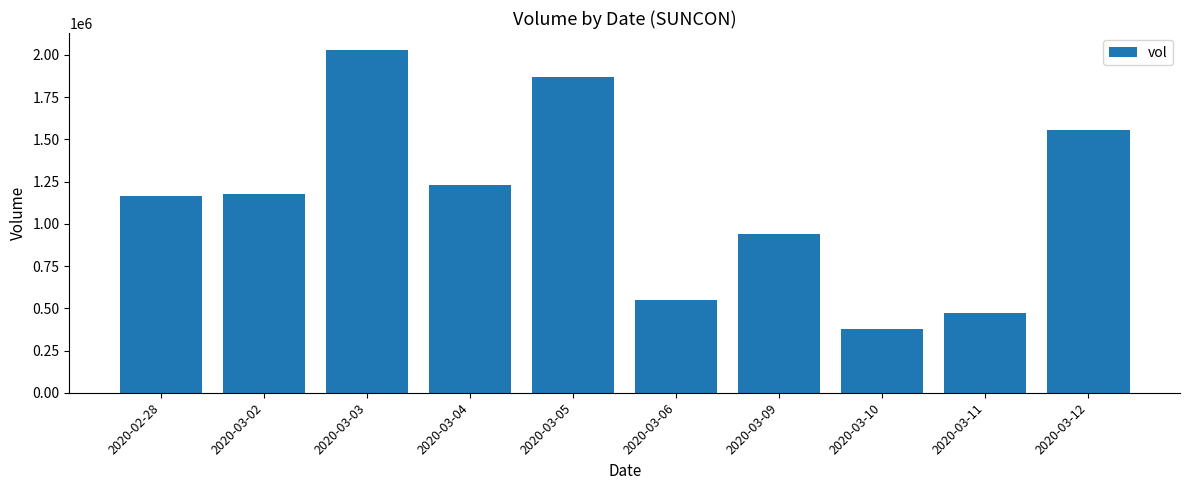

Read the value at 2020-03-12.

1555000